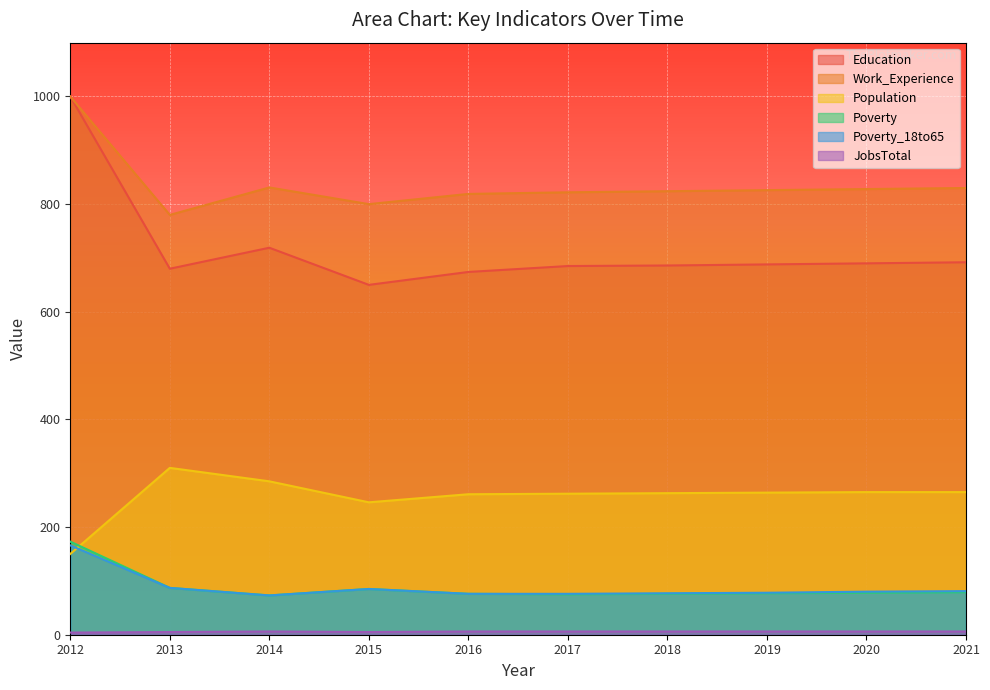

What is the difference between the maximum and minimum values in the Education series?

350